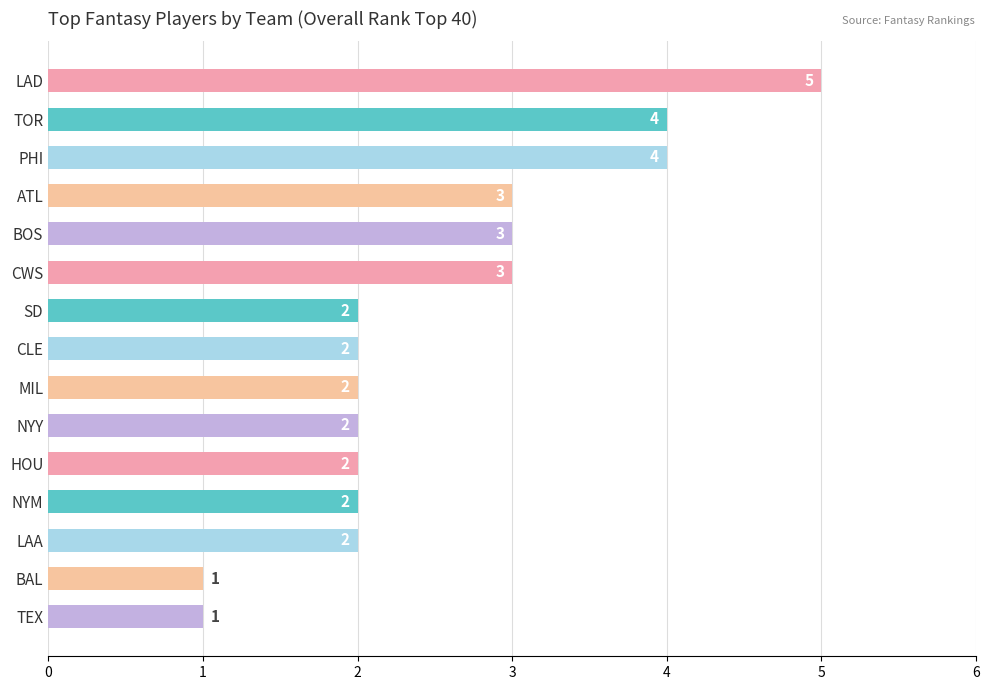

What is the difference between the maximum and minimum values?

4